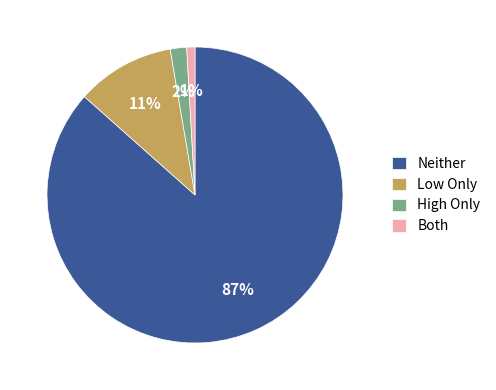

To the nearest percent, what portion does Both represent?

1%